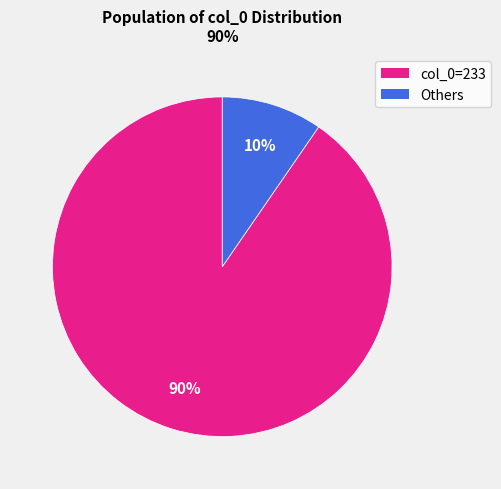

Is there a majority slice in this chart?

Yes